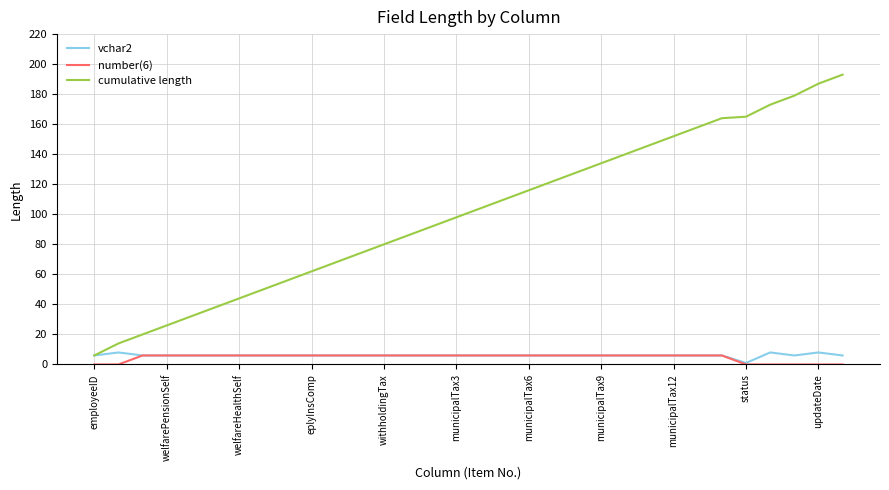

Which series has the largest total across all categories?

cumulative length